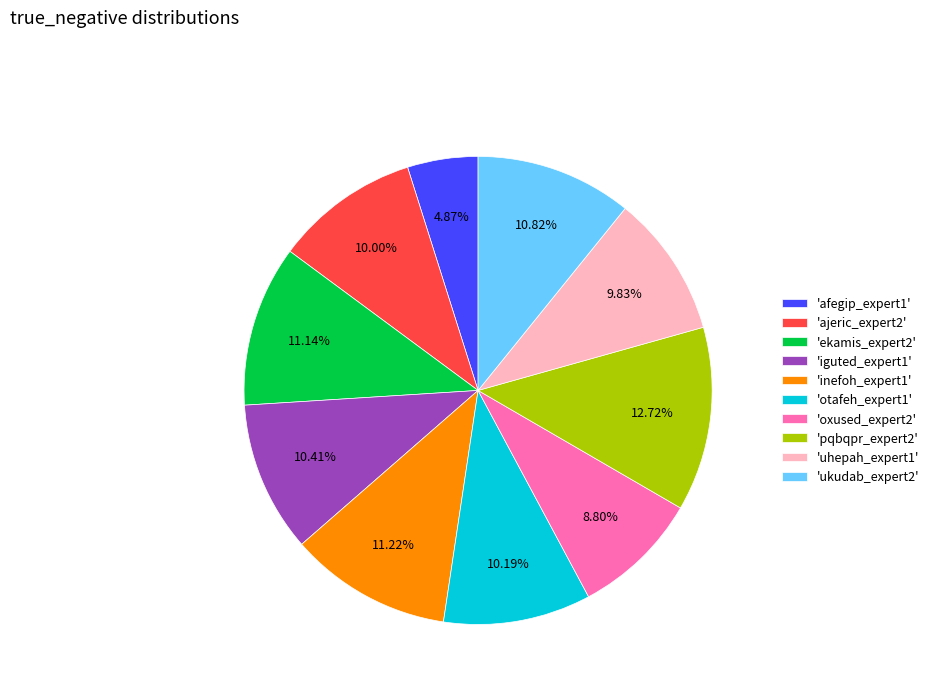

Is there a majority slice in this chart?

No